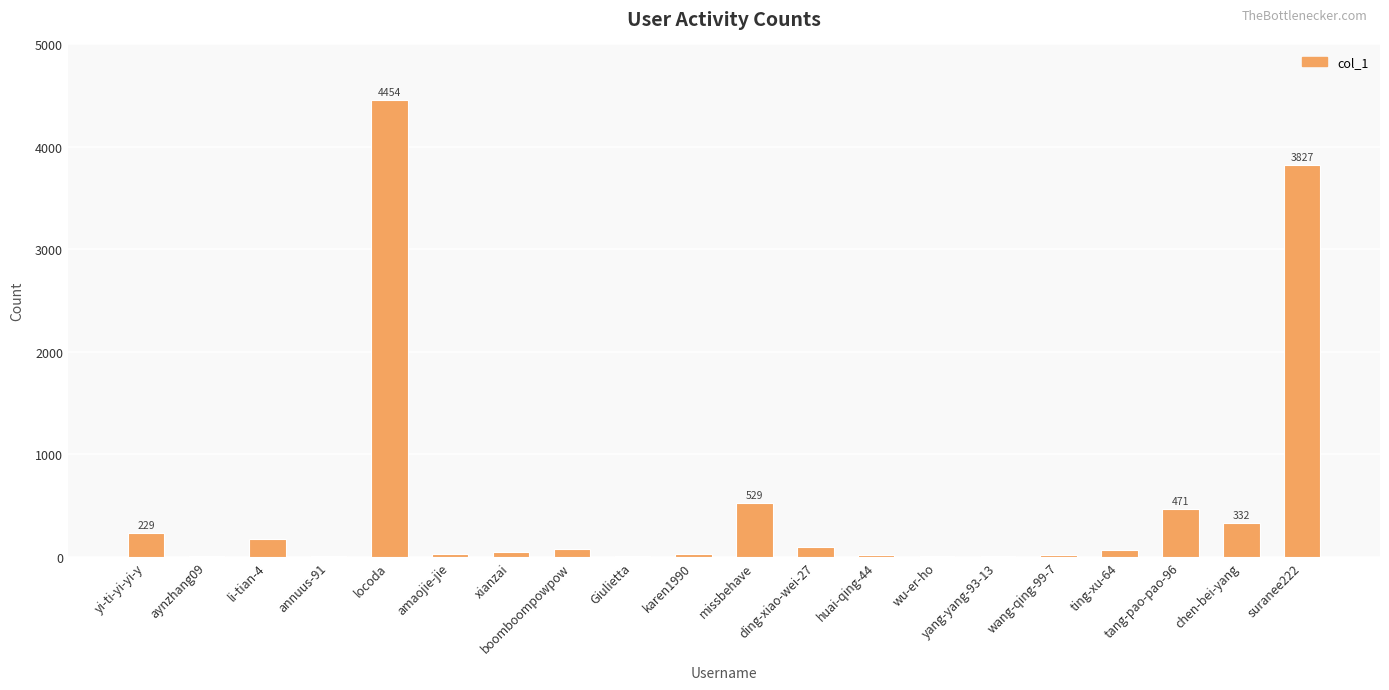

Where does the data first go above 71?

yi-ti-yi-yi-y